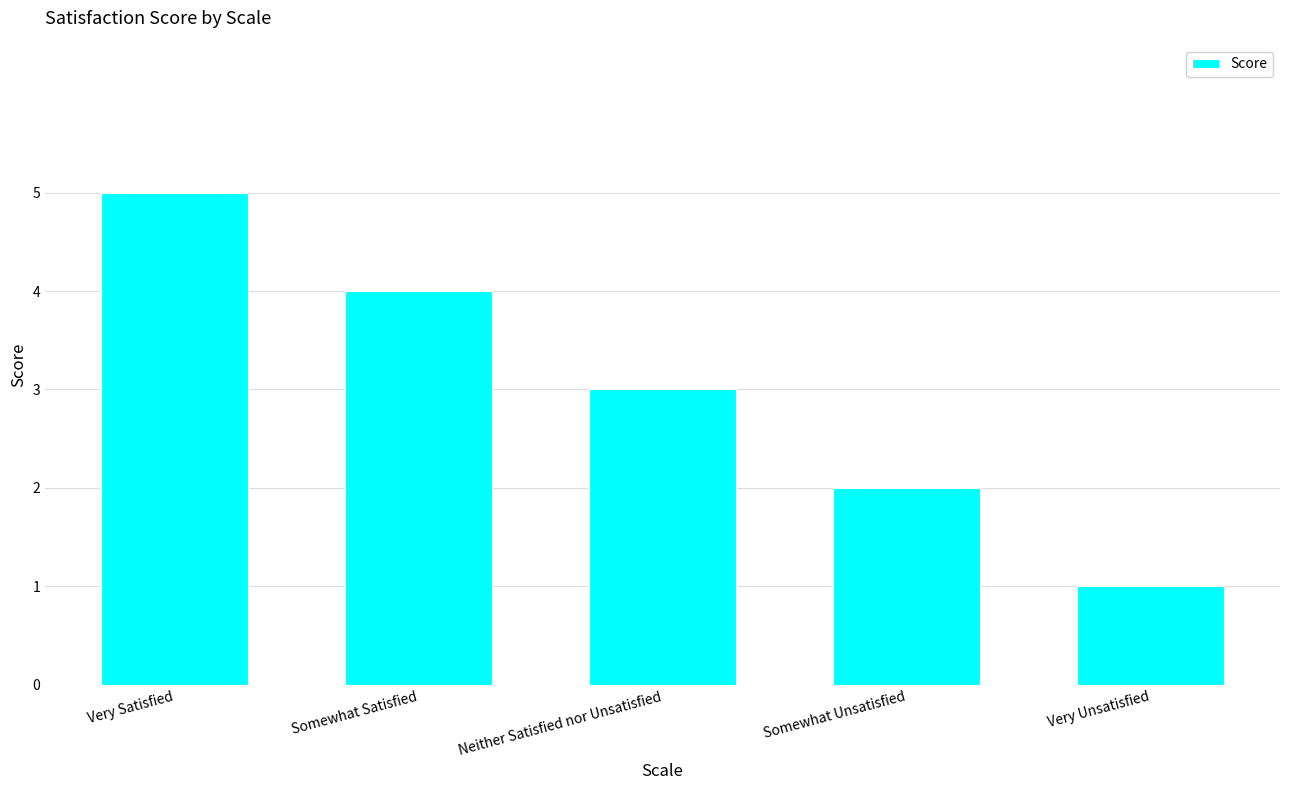

What position from the left is Neither Satisfied nor Unsatisfied?

3